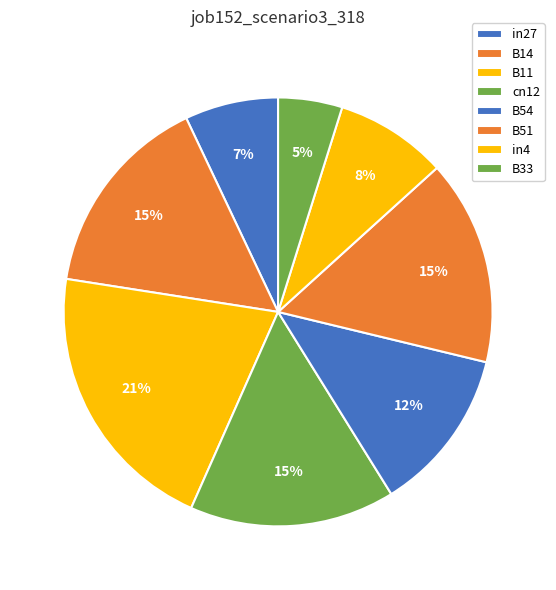

How many slices are in this pie chart?

8